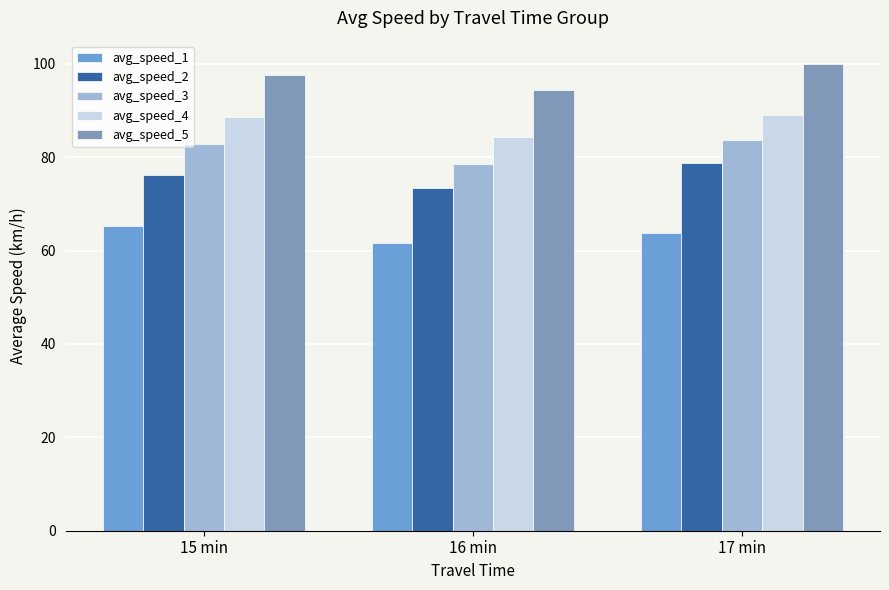

Reading left to right, extract all data points from this chart.

avg_speed_1: 15 min=65.4	16 min=61.6	17 min=63.8
avg_speed_2: 15 min=76.2	16 min=73.3	17 min=78.7
avg_speed_3: 15 min=82.8	16 min=78.6	17 min=83.8
avg_speed_4: 15 min=88.6	16 min=84.3	17 min=89.1
avg_speed_5: 15 min=97.6	16 min=94.5	17 min=100.0